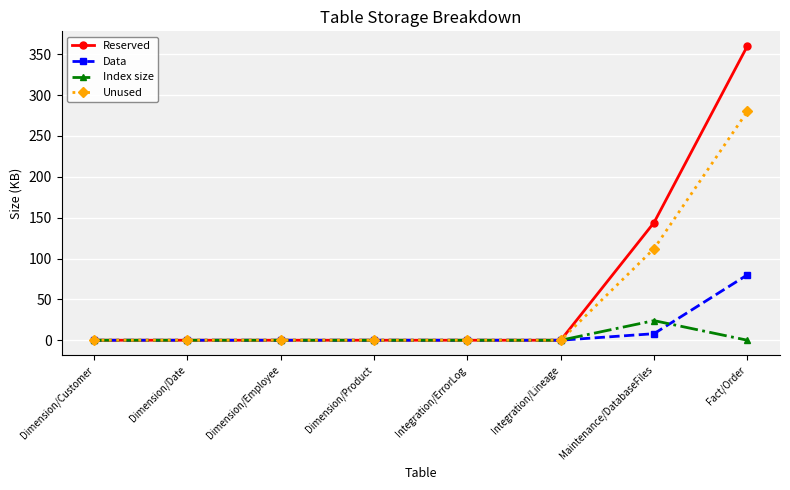

Is this an area chart (filled region under the line)?

No